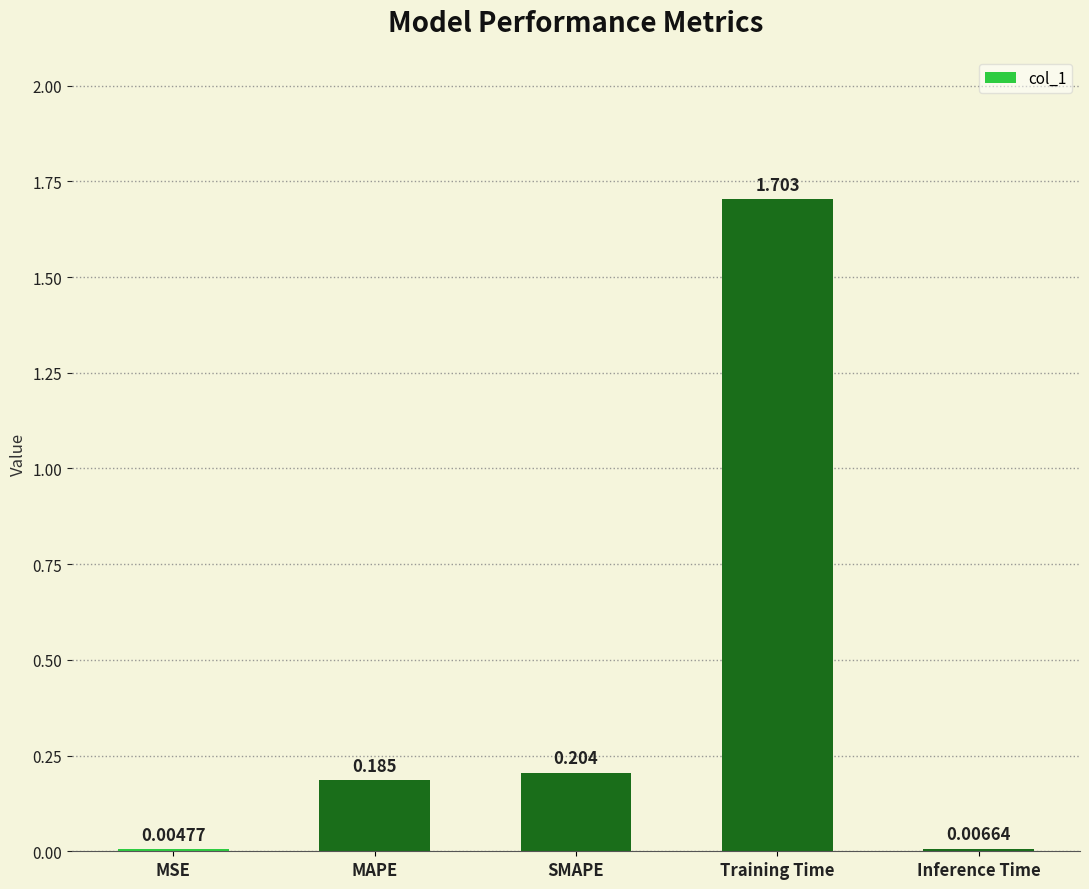

Where is the data nearest to the value 0?

MSE